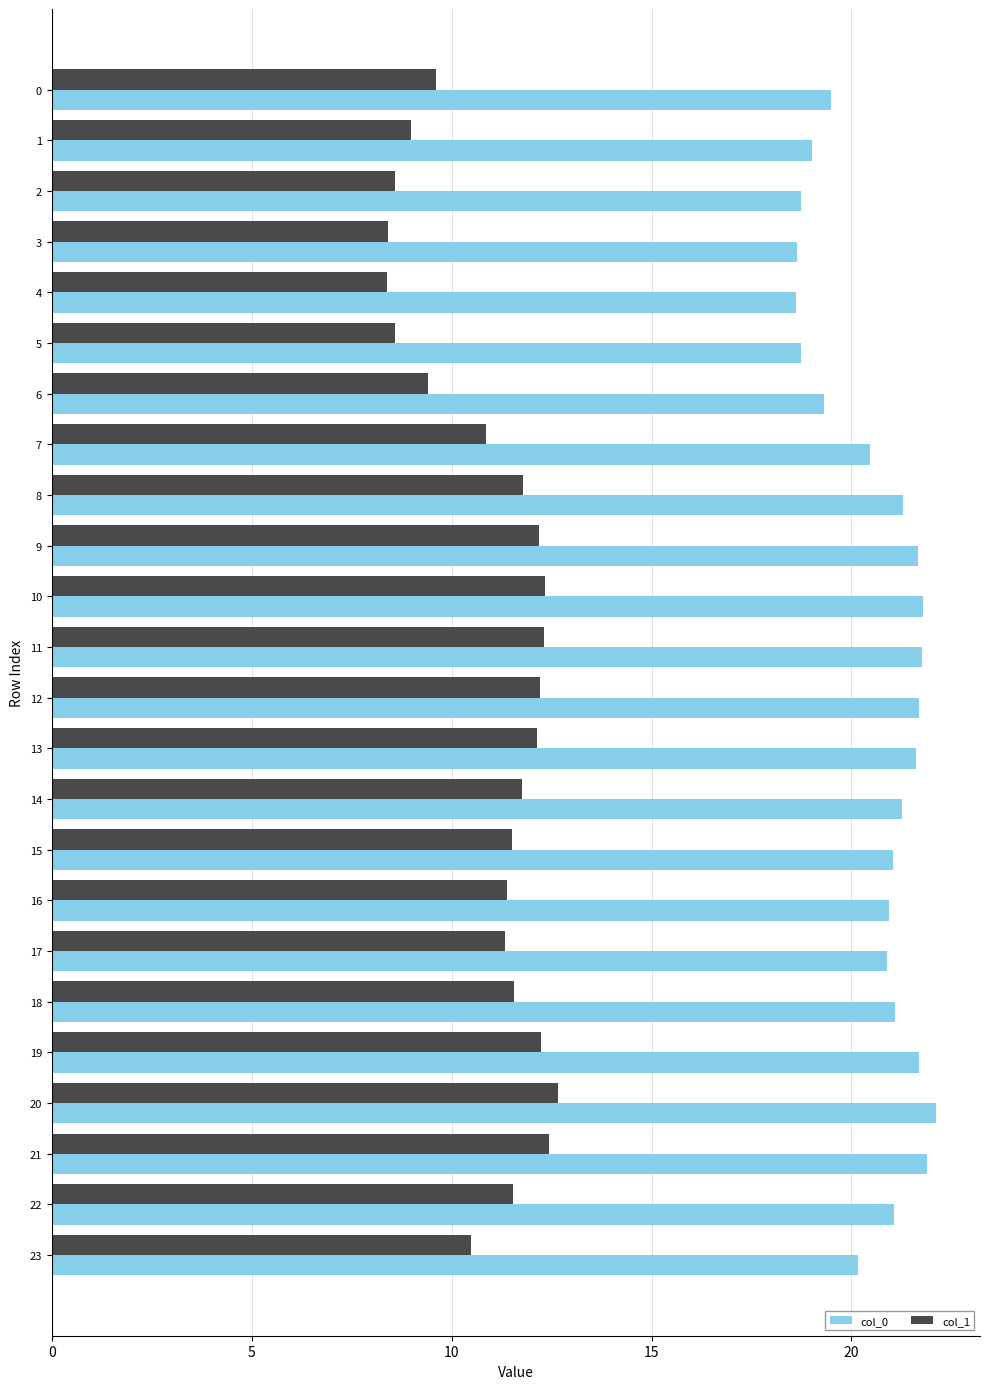

What is the total value across all series at 14?

33.0